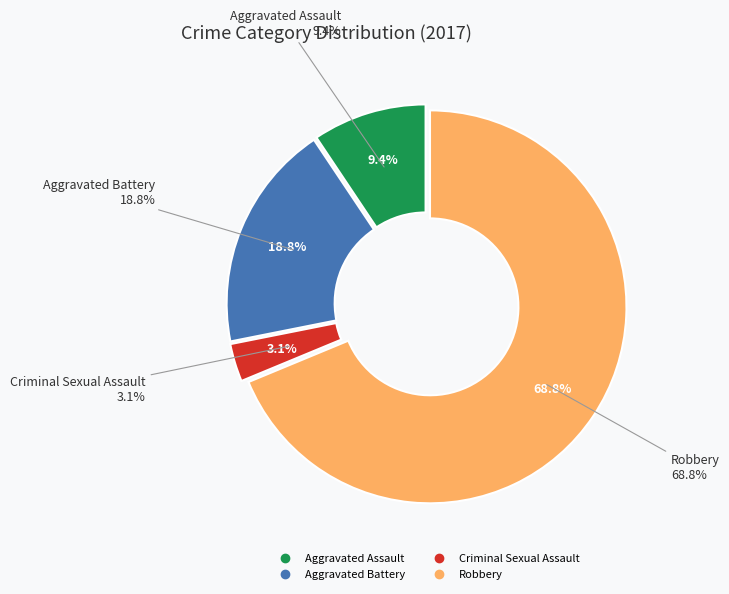

Which has a higher value, Aggravated Battery or Criminal Sexual Assault?

Aggravated Battery